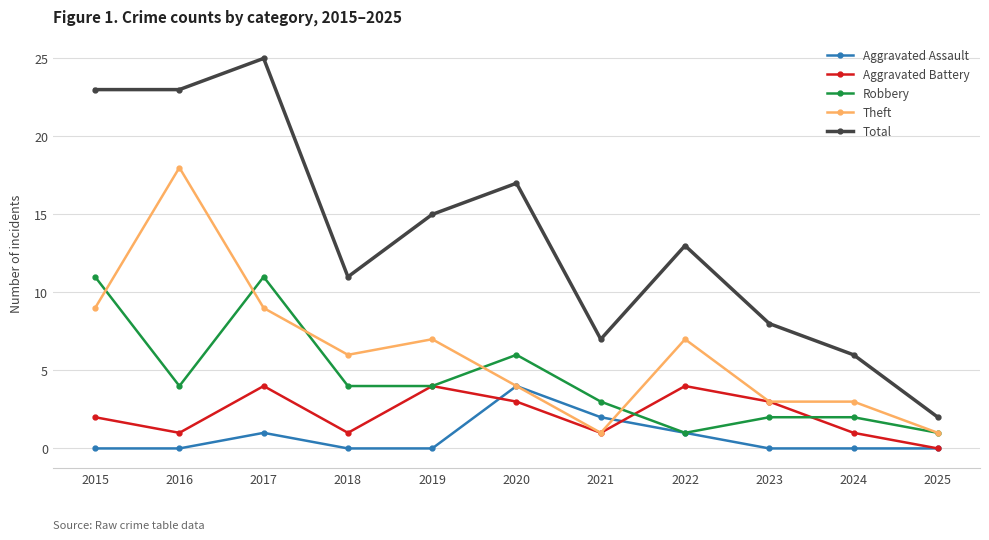

Which series changed the most between 2017 and 2024?

Total